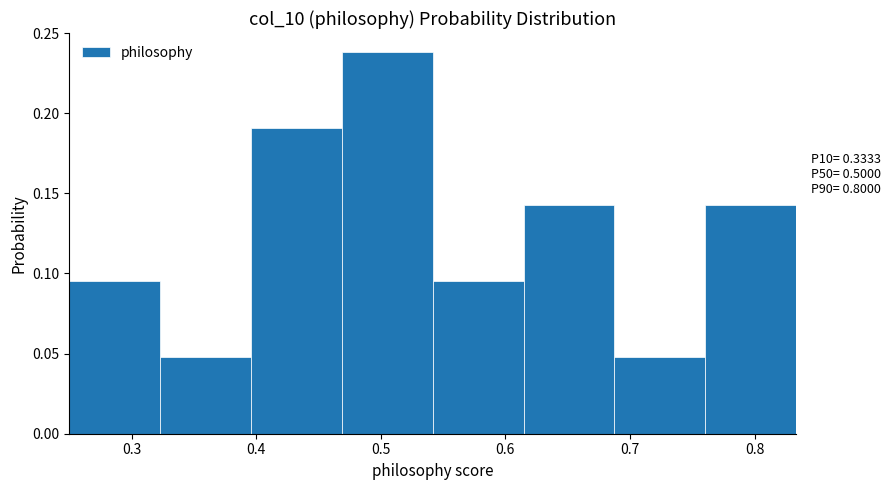

Over which range of the x-axis is the bar tallest?

0.47 to 0.54